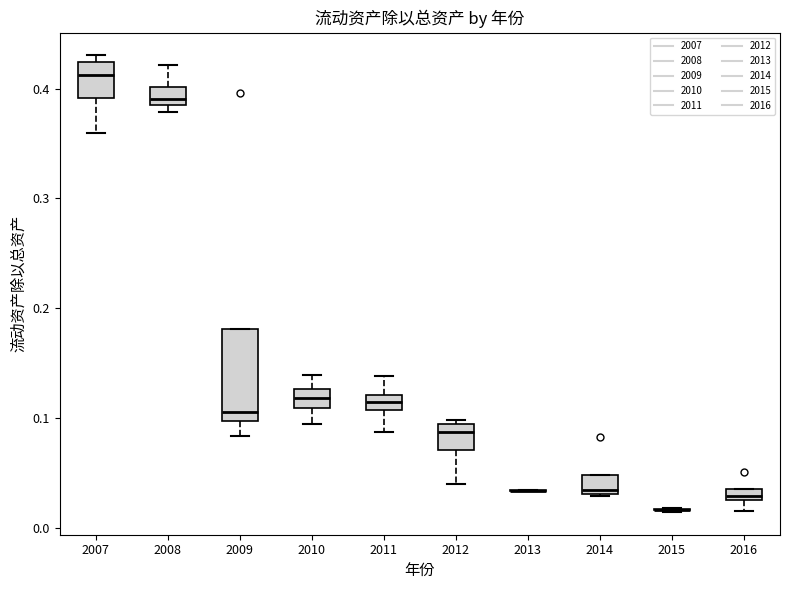

Where is the upper edge of the box at x = 2012 on the y-axis? The values are not printed on the chart, so give them approximately, as read against the axis.

0.09